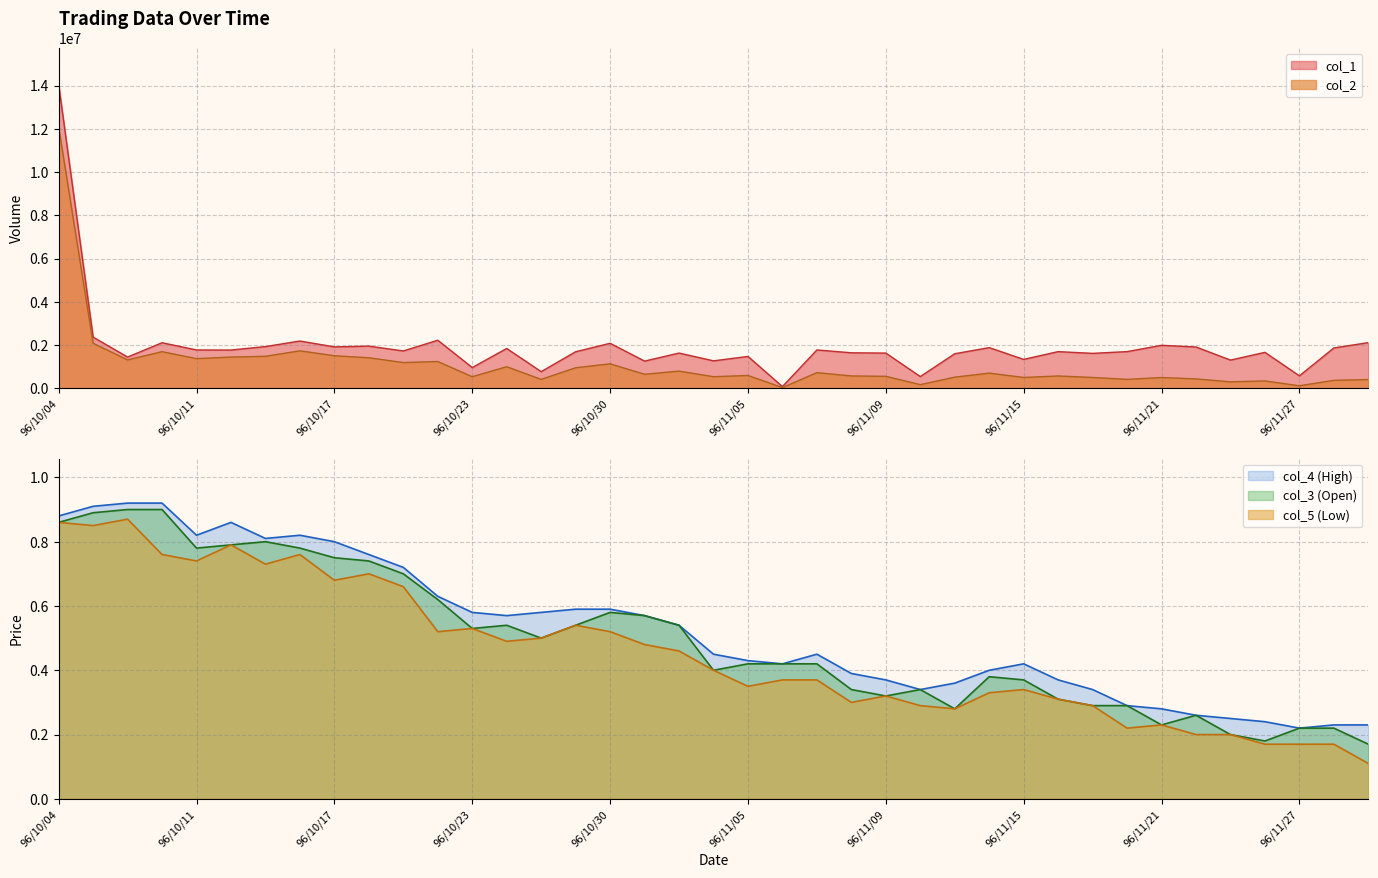

What is the sum of all col_3 values?

19.4